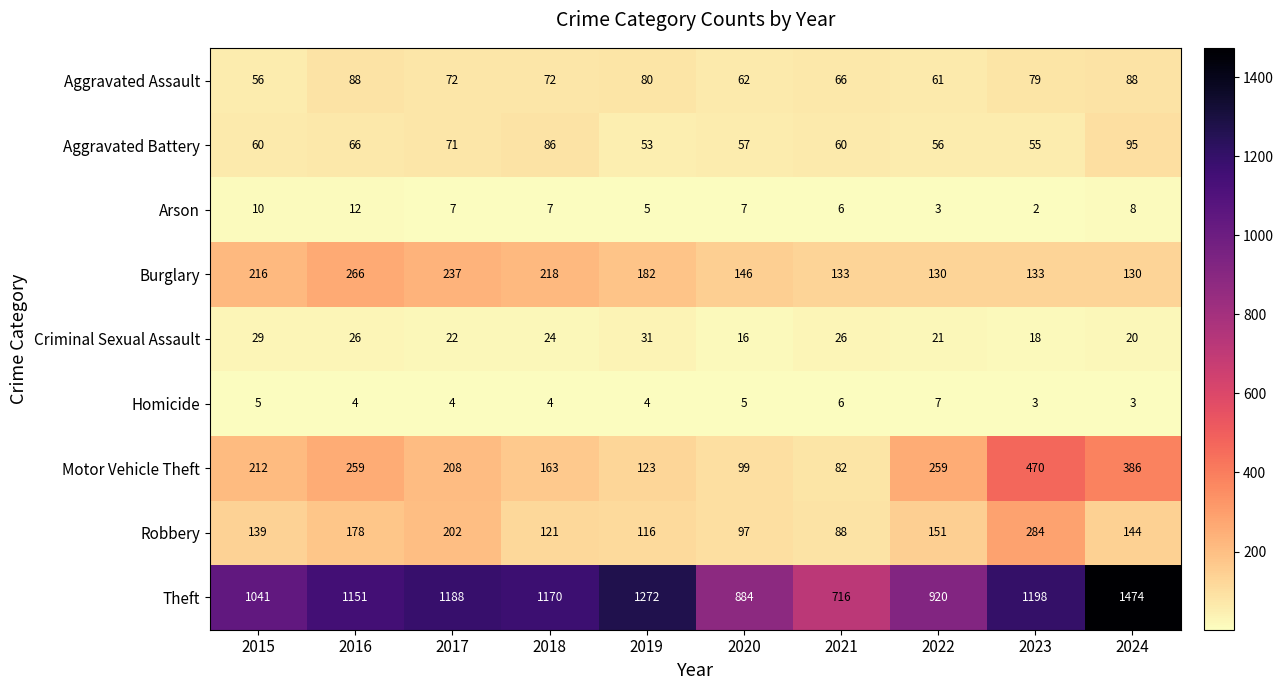

Is the value of Robbery at 2019 greater than the value of Aggravated Battery at 2015?

Yes